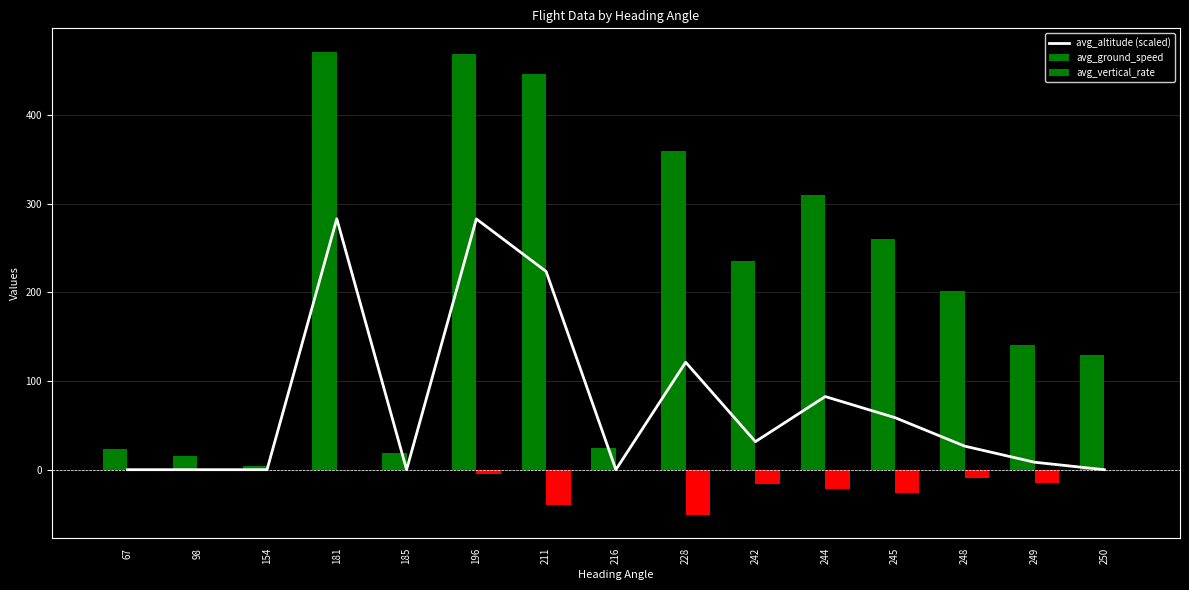

Is the value of avg_vertical_rate at 154 greater than the value of avg_altitude (scaled) at 196?

No